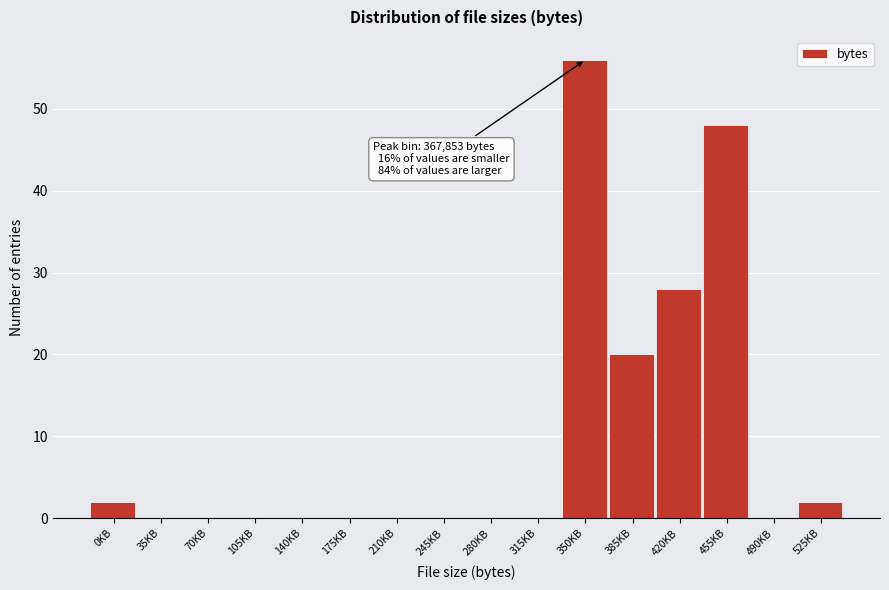

Reading left to right, what are all the values shown in this chart?

0KB=2	35KB=0	70KB=0	105KB=0	140KB=0	175KB=0	210KB=0	245KB=0	280KB=0	315KB=0	350KB=56	385KB=20	420KB=28	455KB=48	490KB=0	525KB=2